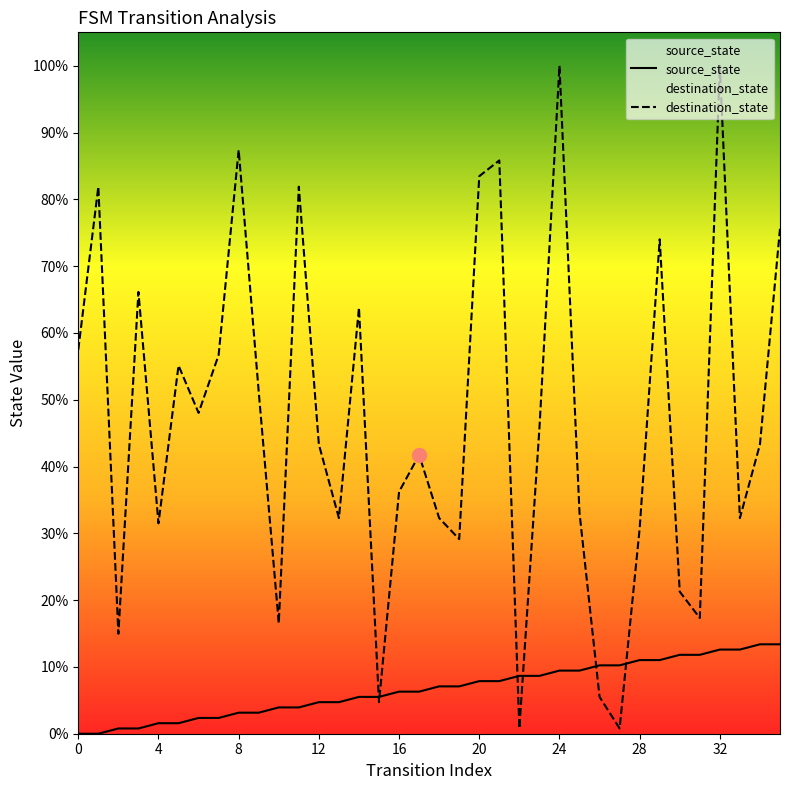

True or false: source_state has more than 1 interior local peaks.

False